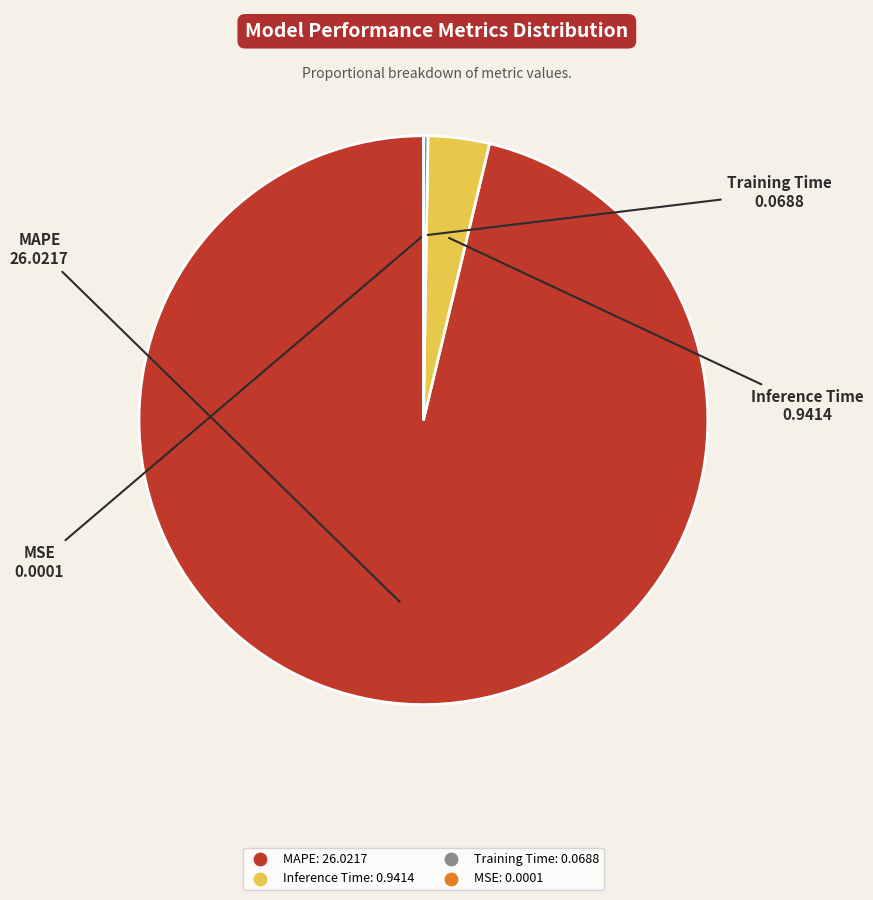

Which category has the biggest portion of the pie?

MAPE